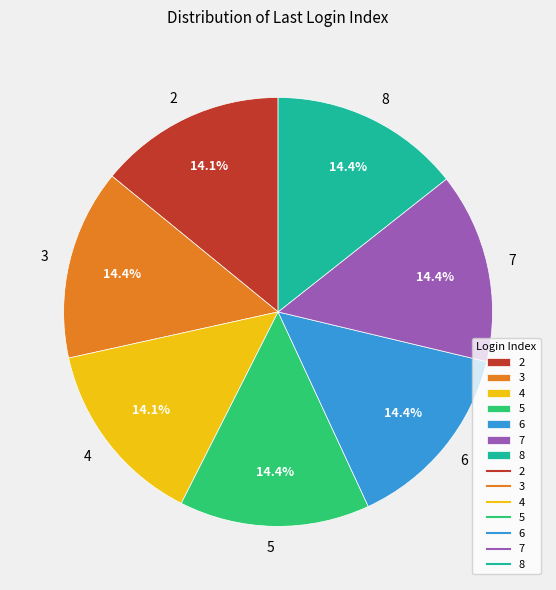

Approximately how many times larger is the value at 5 compared to 8?

1.0